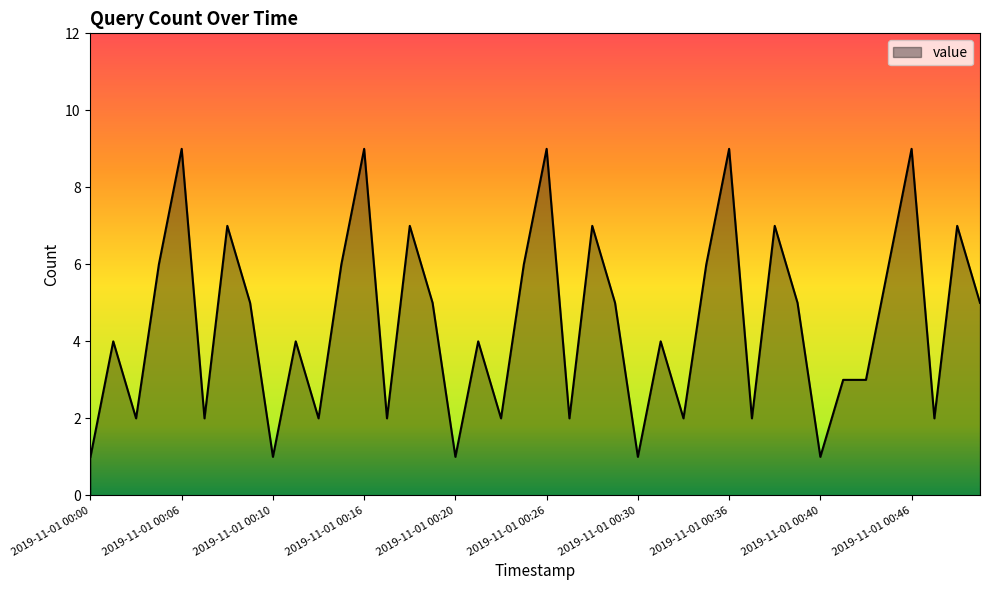

What is the maximum value shown in the chart?

9